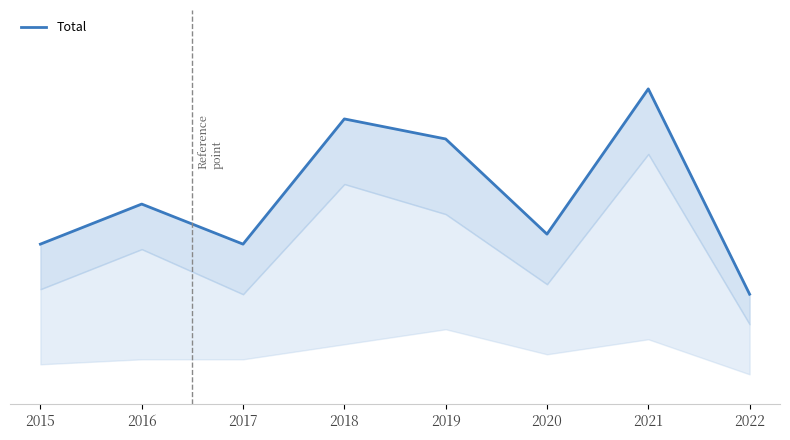

Approximately how many times larger is the value at 2022 compared to 2016?

0.6